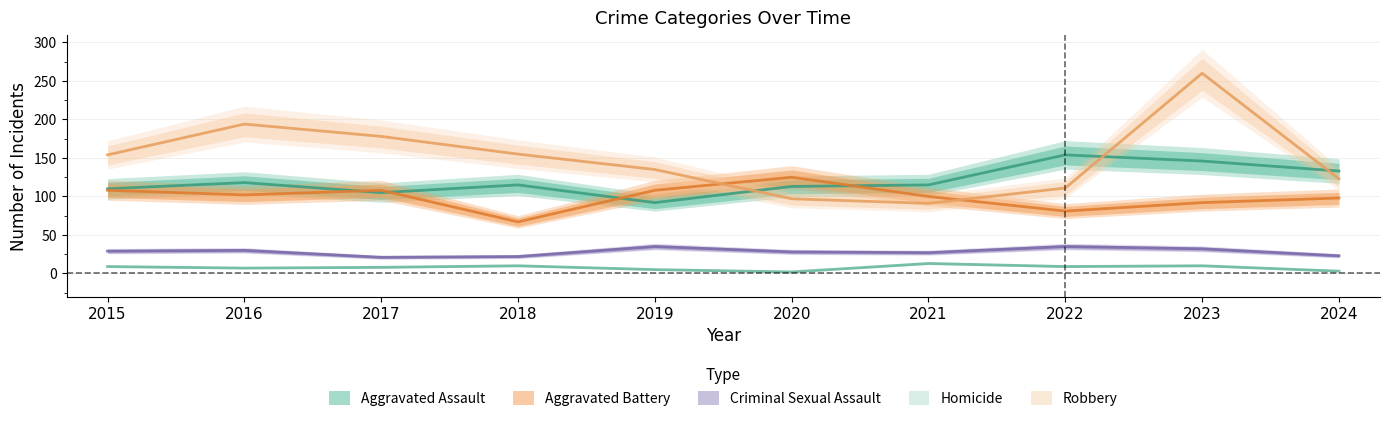

True or false: Homicide and Robbery intersect in this chart.

False